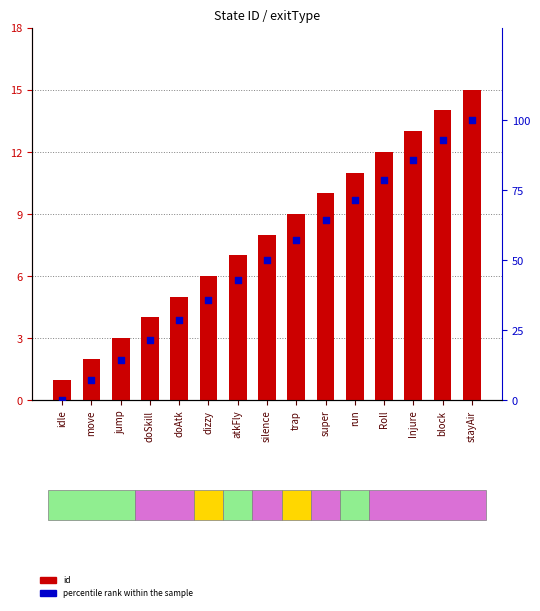

Which series has the widest spread of Y values?

percentile rank within the sample